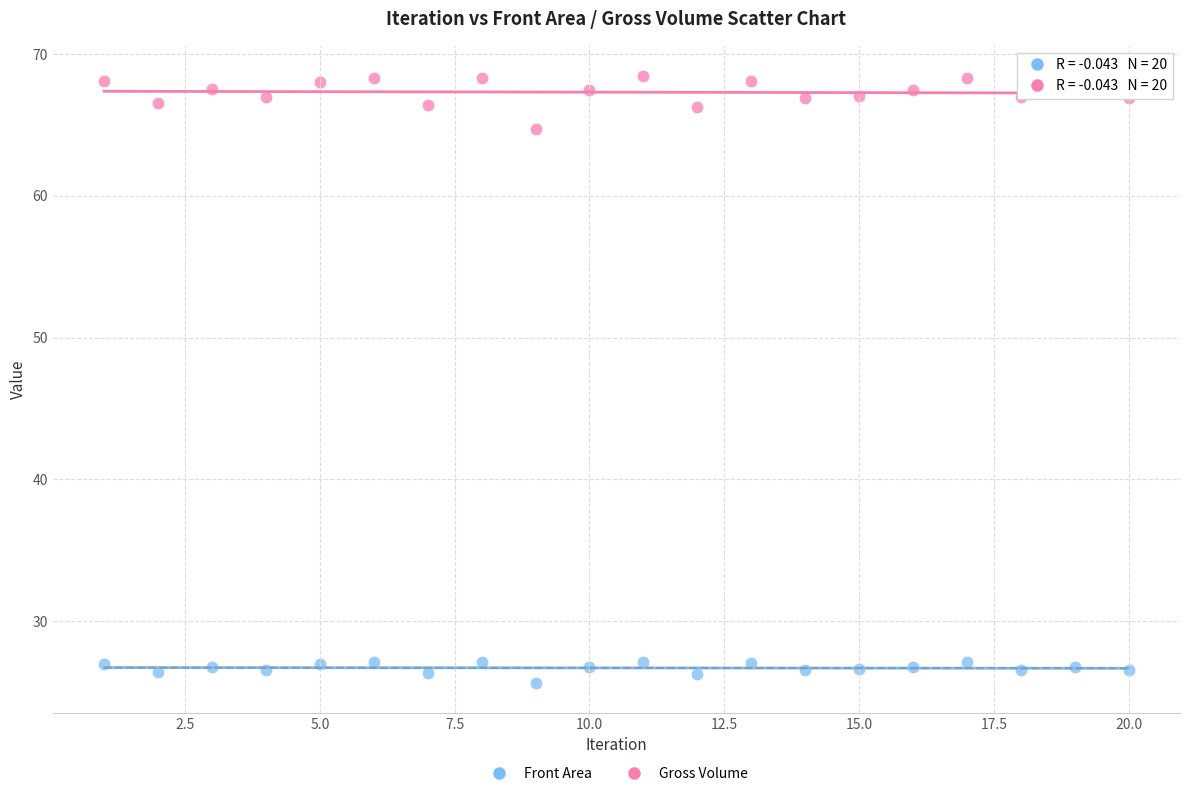

Which series contains the highest Y value?

Gross Volume